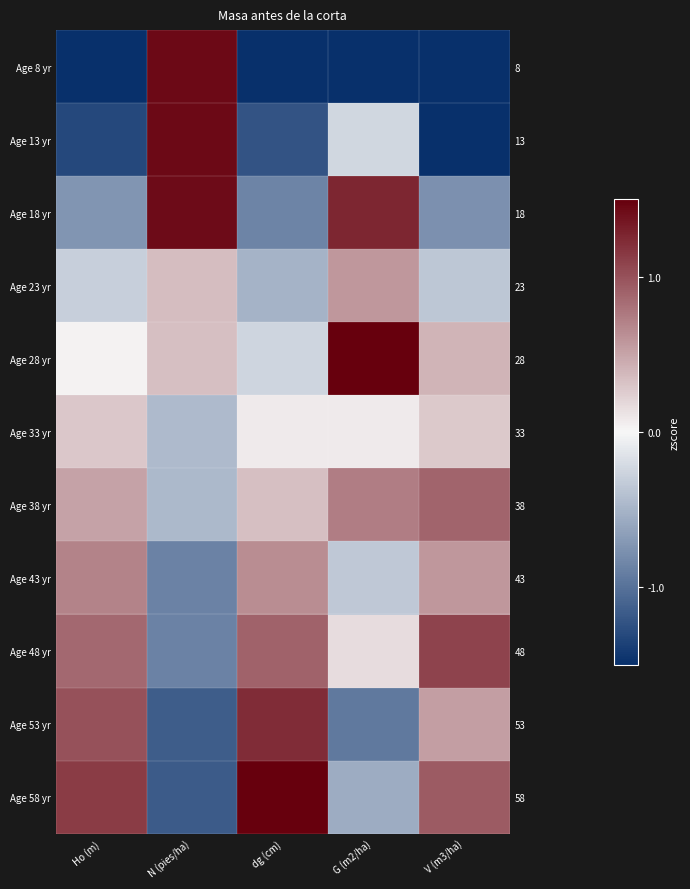

How many negative values does the Age 53 yr series have?

2